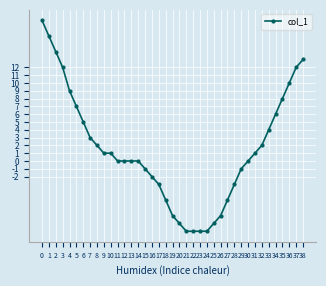

What is the minimum value shown in the chart?

-9